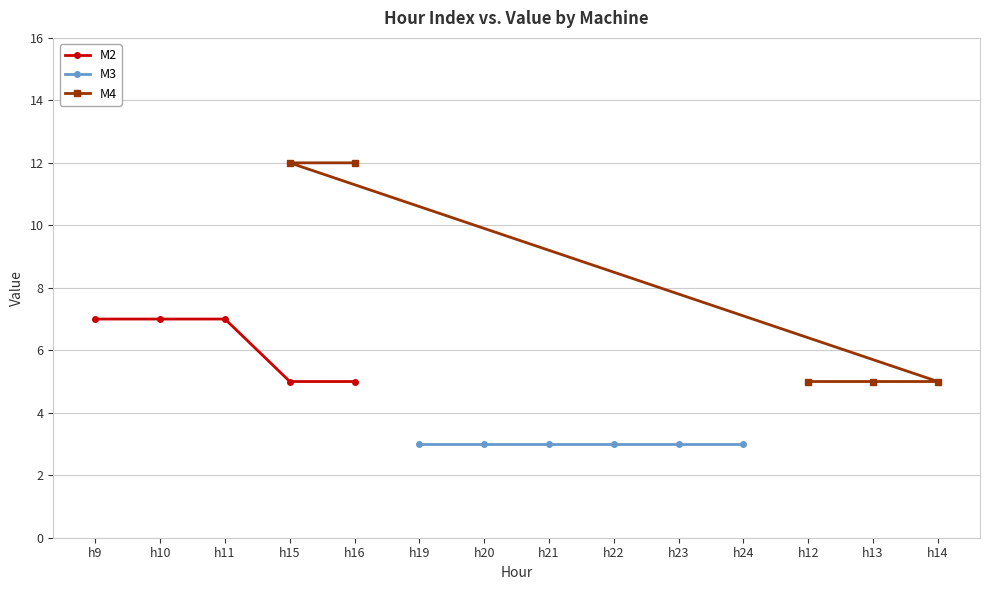

The M2 series shows 2 at h16. True or false?

False